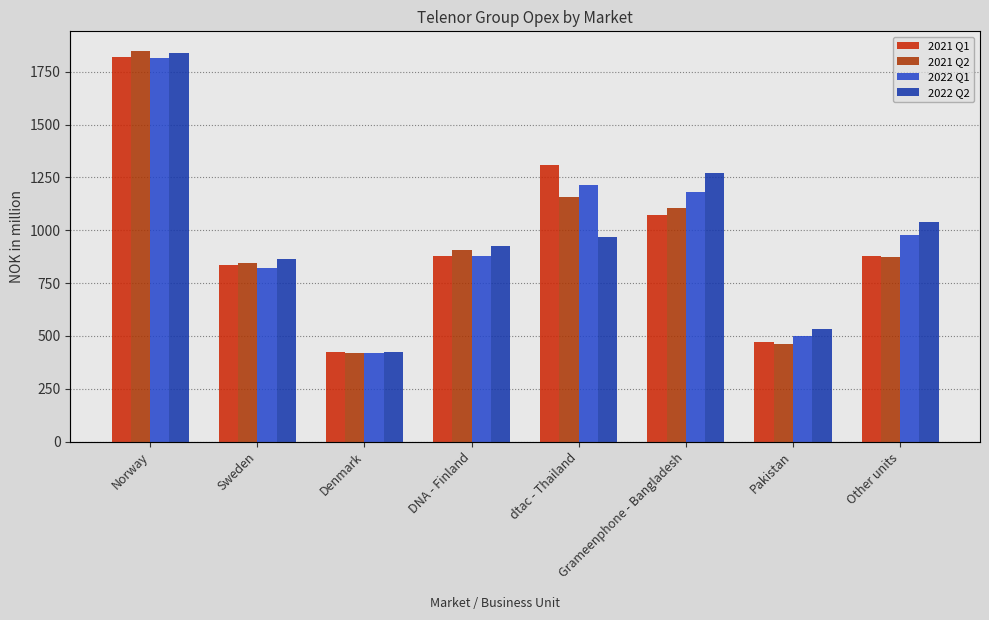

What is the highest value of the 2021 Q2 series?

1848.5